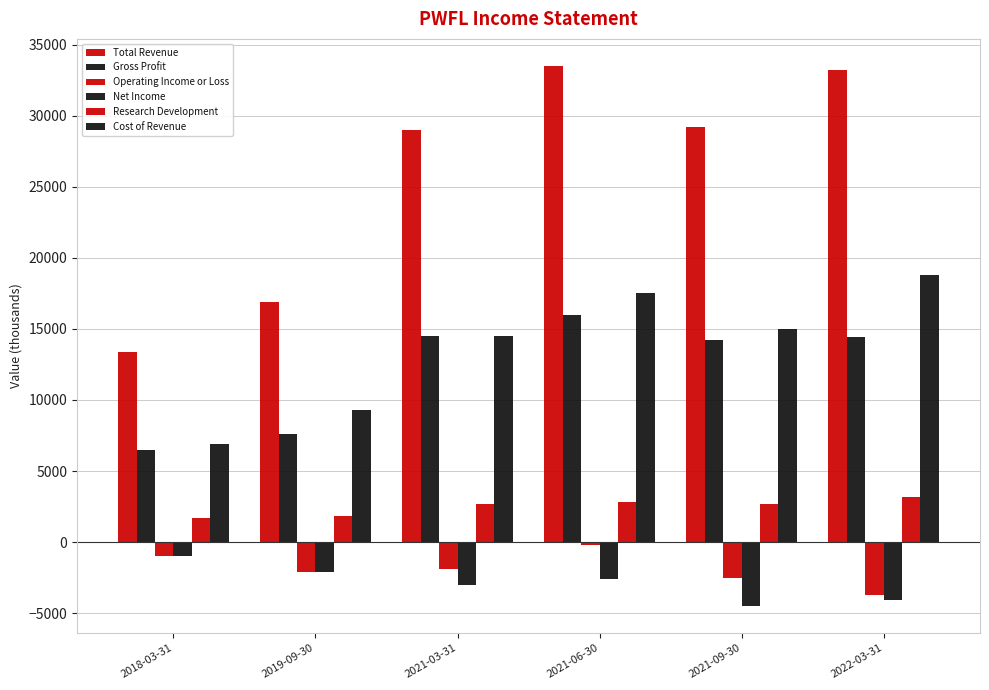

How many bars are there in total?

36